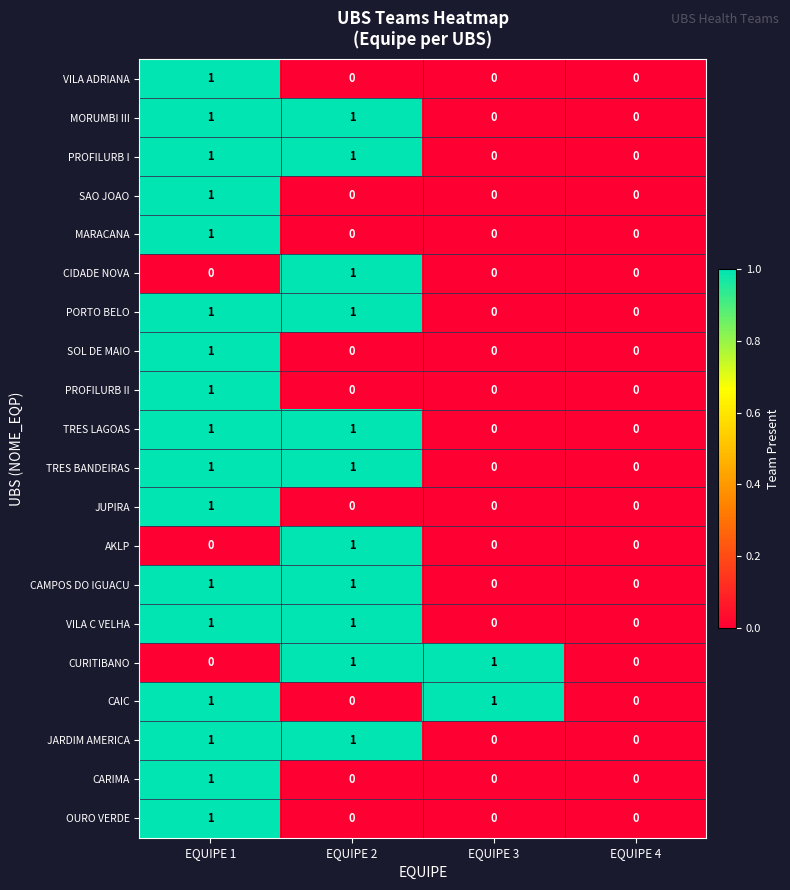

How many SOL DE MAIO values are between 0 and 1?

4